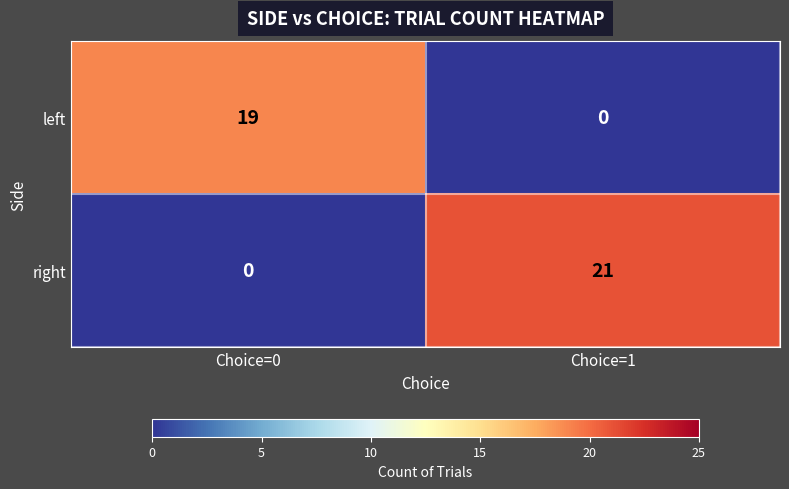

List the series in order of their peak value, highest first.

right, left